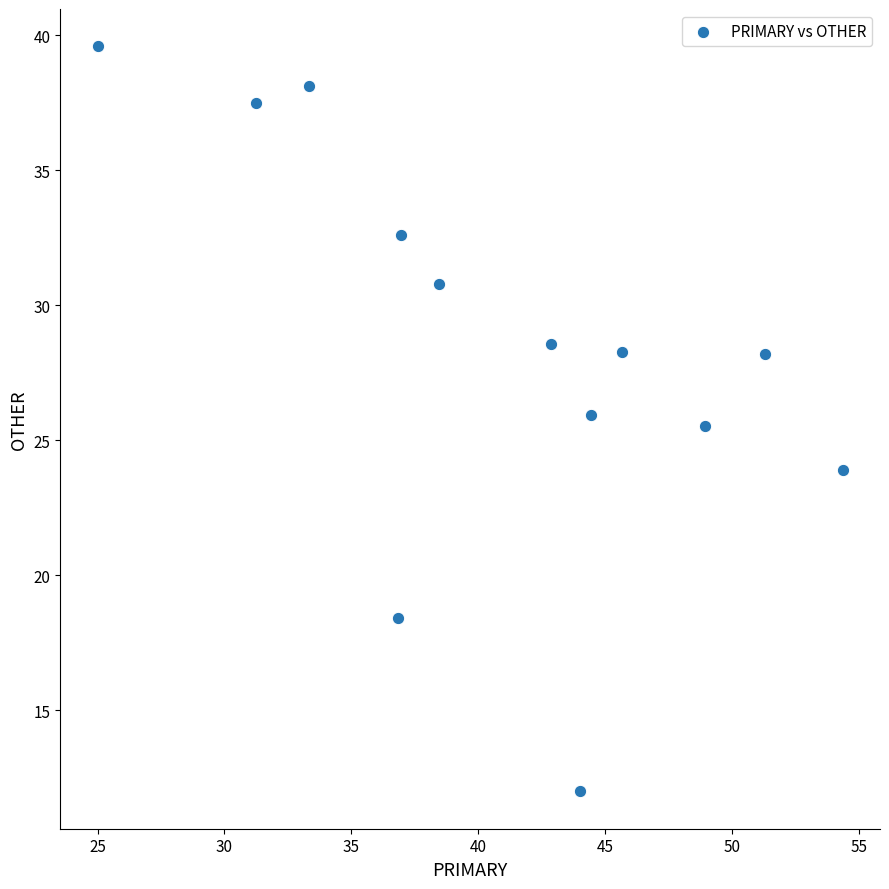

What Y value in the scatter plot is closest to 25?

25.5